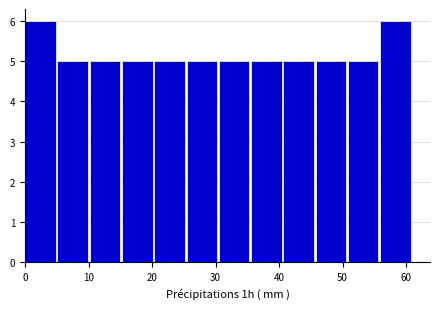

Reading left to right, transcribe this chart: for each bar, give the range it covers on the x-axis and its height. Neither the bar edges nor the heights are printed on the chart, so give them approximately, as read against the axes.

0 to 5: 6
5 to 10: 5
10 to 15: 5
15 to 20: 5
20 to 25: 5
25 to 31: 5
31 to 36: 5
36 to 41: 5
41 to 46: 5
46 to 51: 5
51 to 56: 5
56 to 61: 6